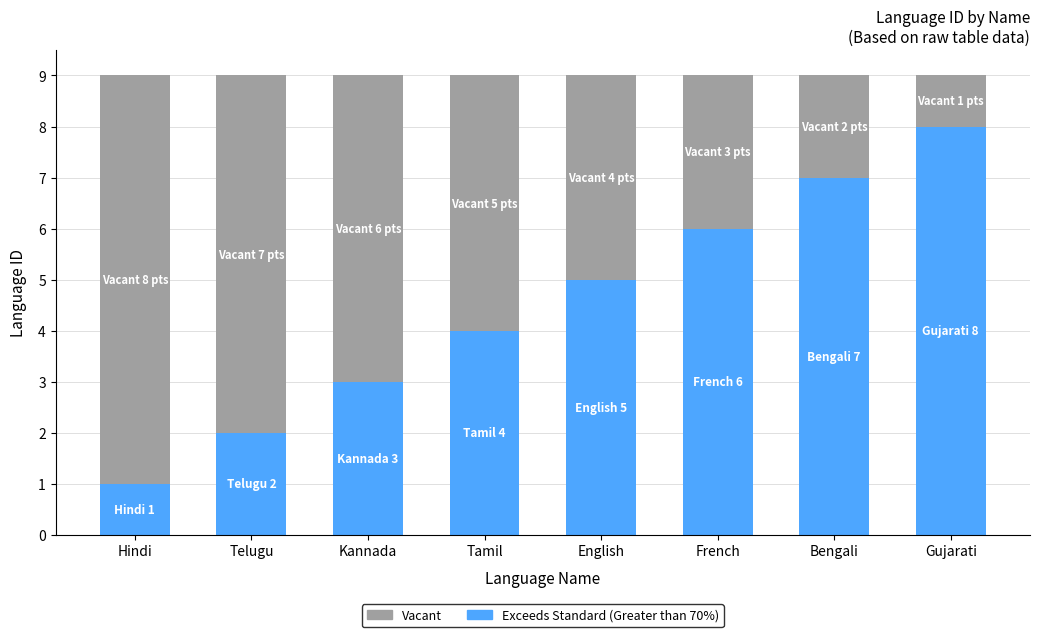

What is the sum of the Exceeds Standard (Greater than 70%) values at Kannada and French?

9